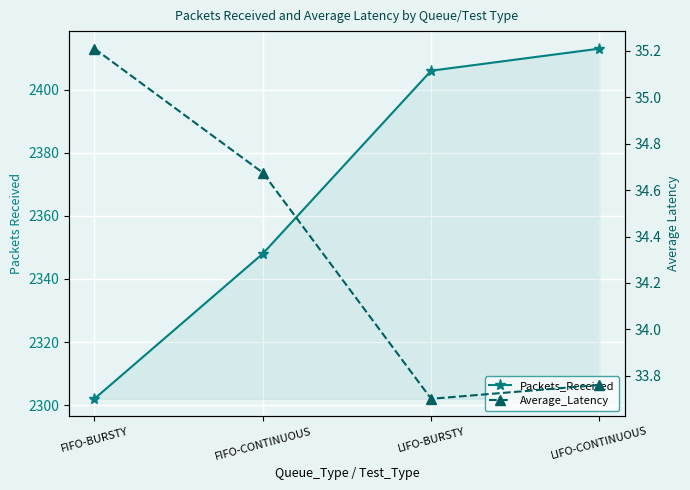

How many values in the Average_Latency series exceed 34?

2